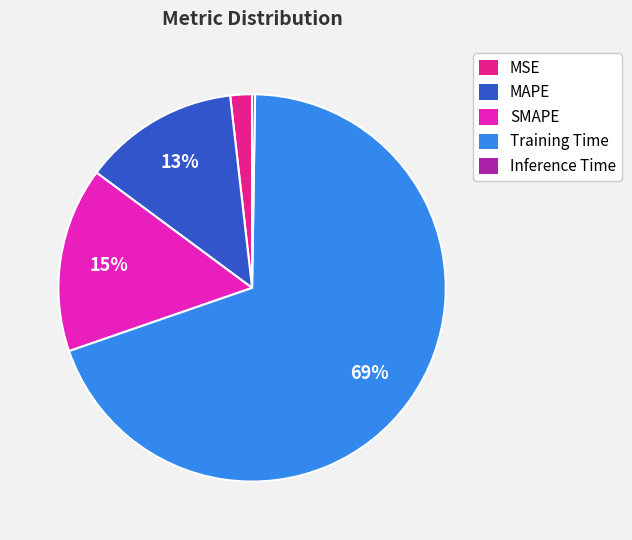

Between SMAPE and MSE, which is larger?

SMAPE